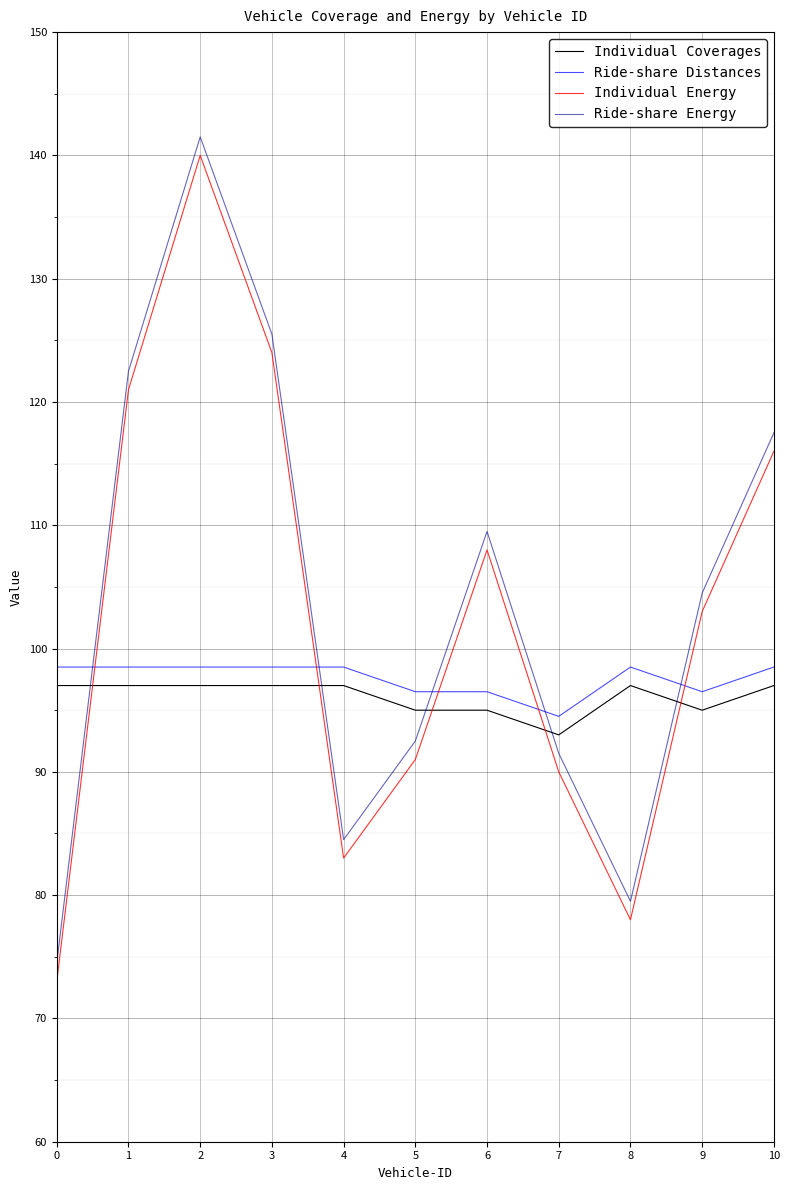

What is the difference between the maximum and minimum values in the Individual Coverages series?

4.0